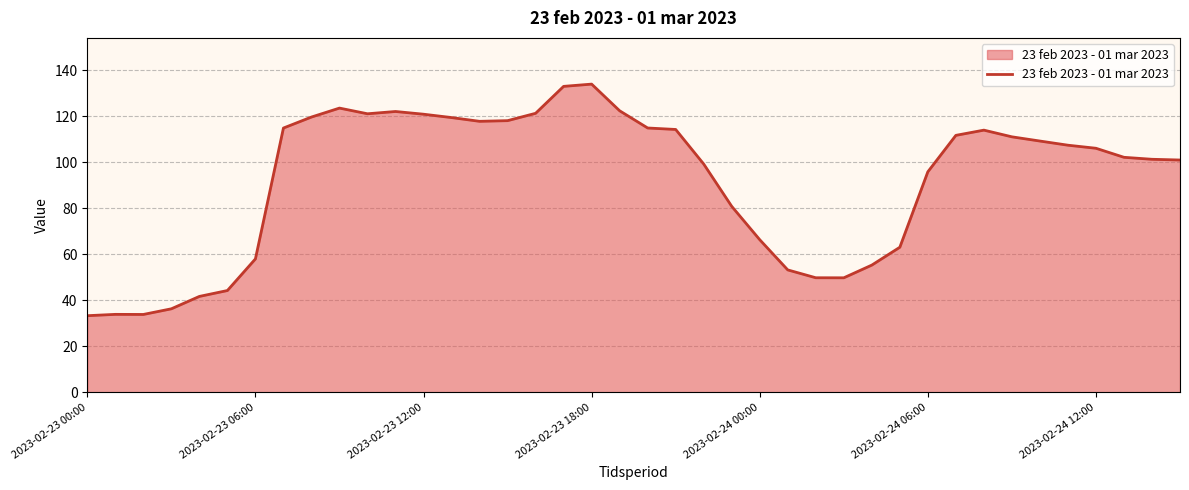

What is the minimum value shown in the chart?

33.3